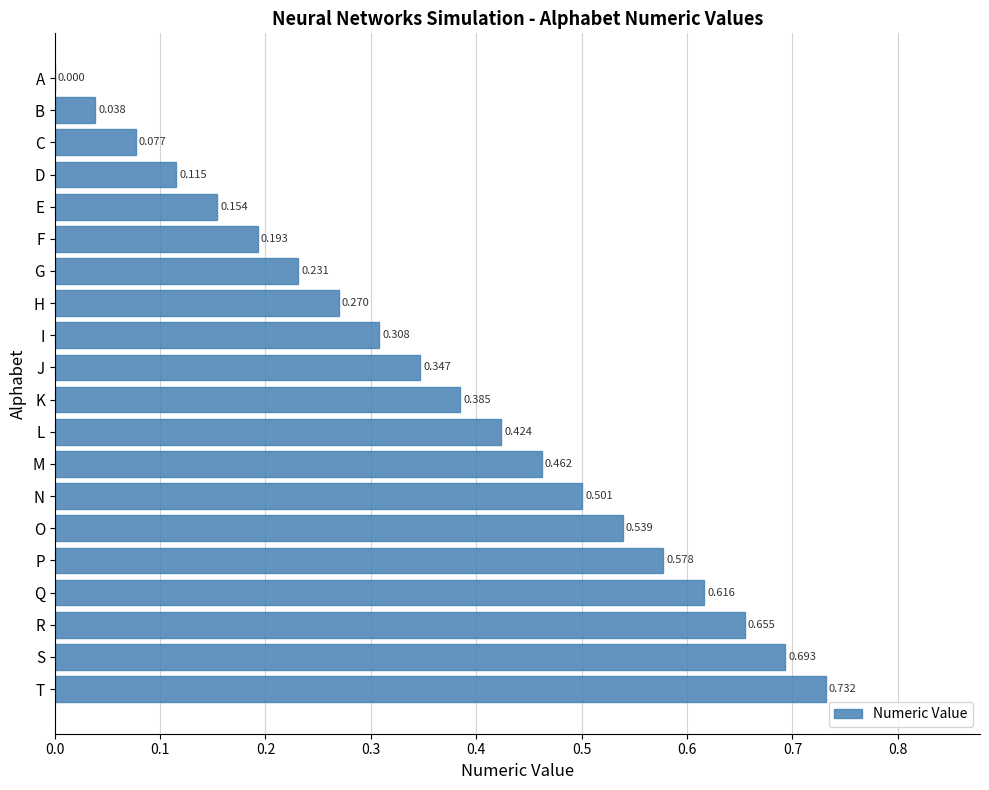

Are the bars horizontal?

Yes